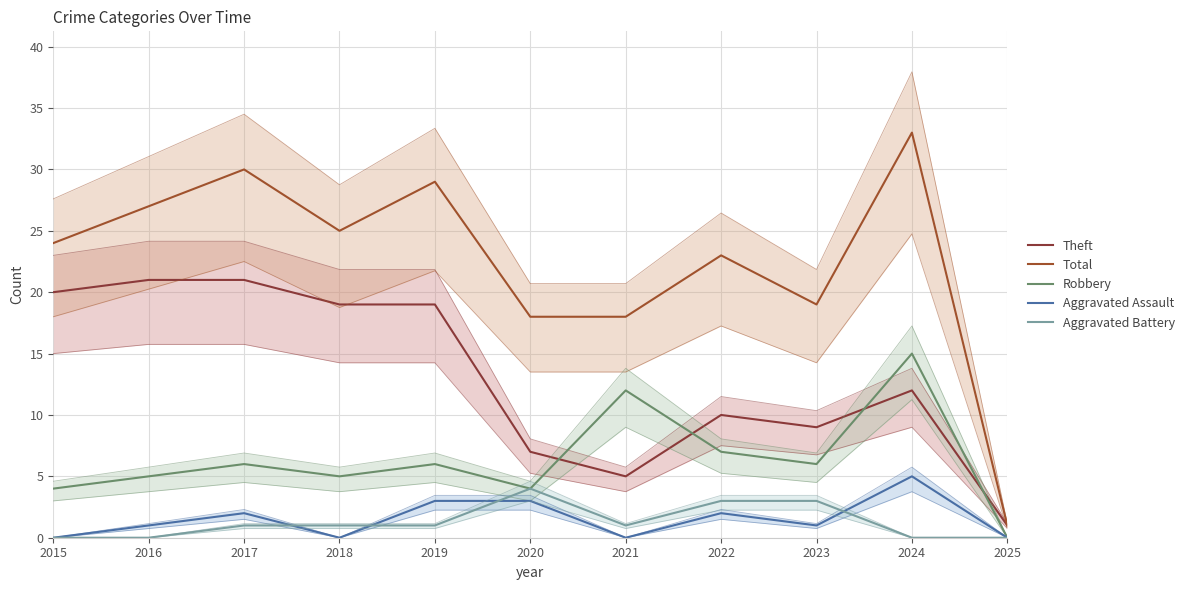

Between 2015 and 2016, which series saw the biggest shift?

Total